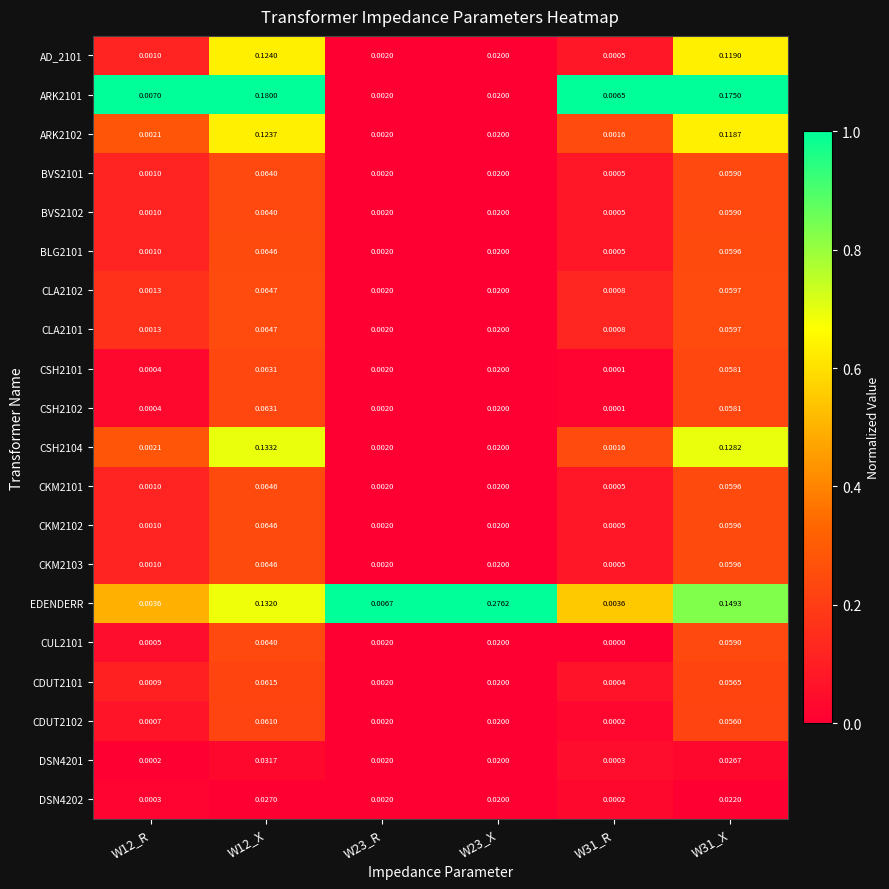

Which series has the largest total across all categories?

EDENDERR